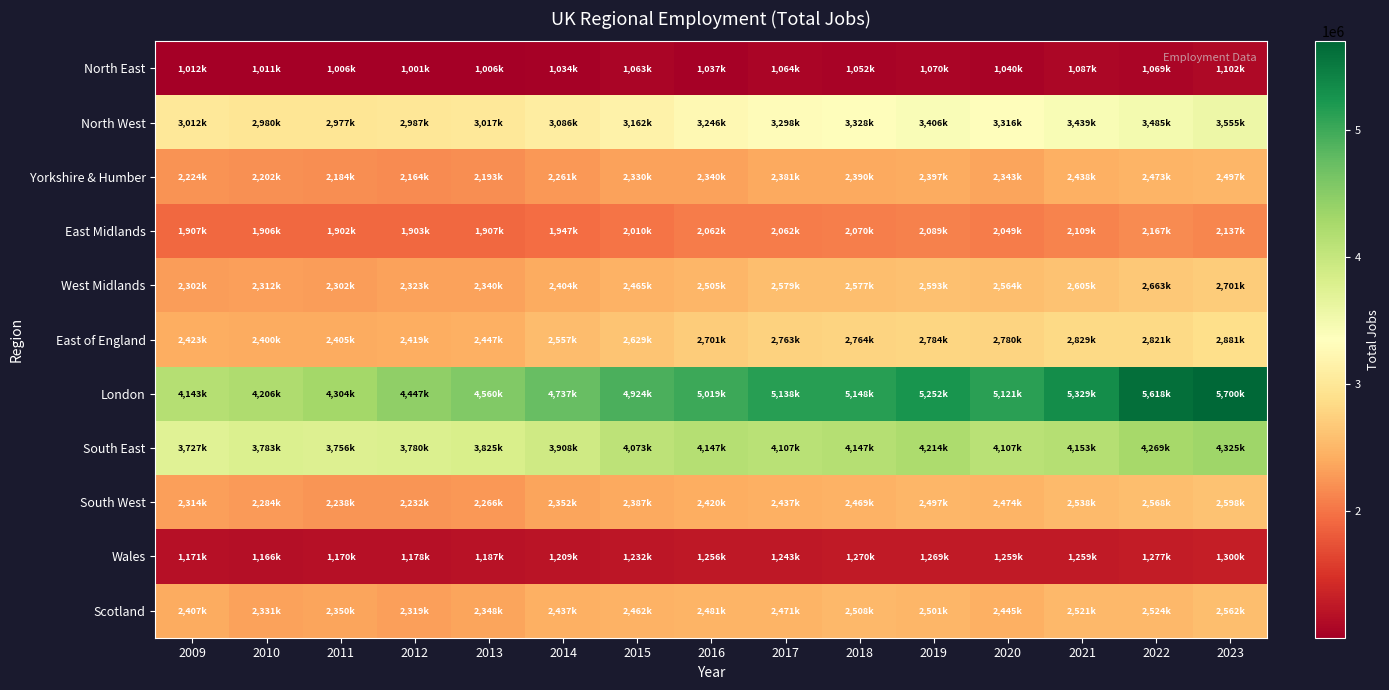

Reading left to right, transcribe all the data shown in this chart.

North East: 2009=1012000	2010=1011000	2011=1006000	2012=1001000	2013=1006000	2014=1034000	2015=1063000	2016=1037000	2017=1064000	2018=1052000	2019=1070000	2020=1040000	2021=1087000	2022=1069000	2023=1102000
North West: 2009=3012000	2010=2980000	2011=2977000	2012=2987000	2013=3017000	2014=3086000	2015=3162000	2016=3246000	2017=3298000	2018=3328000	2019=3406000	2020=3316000	2021=3439000	2022=3485000	2023=3555000
Yorkshire & Humber: 2009=2224000	2010=2202000	2011=2184000	2012=2164000	2013=2193000	2014=2261000	2015=2330000	2016=2340000	2017=2381000	2018=2390000	2019=2397000	2020=2343000	2021=2438000	2022=2473000	2023=2497000
East Midlands: 2009=1907000	2010=1906000	2011=1902000	2012=1903000	2013=1907000	2014=1947000	2015=2010000	2016=2062000	2017=2062000	2018=2070000	2019=2089000	2020=2049000	2021=2109000	2022=2167000	2023=2137000
West Midlands: 2009=2302000	2010=2312000	2011=2302000	2012=2323000	2013=2340000	2014=2404000	2015=2465000	2016=2505000	2017=2579000	2018=2577000	2019=2593000	2020=2564000	2021=2605000	2022=2663000	2023=2701000
East of England: 2009=2423000	2010=2400000	2011=2405000	2012=2419000	2013=2447000	2014=2557000	2015=2629000	2016=2701000	2017=2763000	2018=2764000	2019=2784000	2020=2780000	2021=2829000	2022=2821000	2023=2881000
London: 2009=4143000	2010=4206000	2011=4304000	2012=4447000	2013=4560000	2014=4737000	2015=4924000	2016=5019000	2017=5138000	2018=5148000	2019=5252000	2020=5121000	2021=5329000	2022=5618000	2023=5700000
South East: 2009=3727000	2010=3783000	2011=3756000	2012=3780000	2013=3825000	2014=3908000	2015=4073000	2016=4147000	2017=4107000	2018=4147000	2019=4214000	2020=4107000	2021=4153000	2022=4269000	2023=4325000
South West: 2009=2314000	2010=2284000	2011=2238000	2012=2232000	2013=2266000	2014=2352000	2015=2387000	2016=2420000	2017=2437000	2018=2469000	2019=2497000	2020=2474000	2021=2538000	2022=2568000	2023=2598000
Wales: 2009=1171000	2010=1166000	2011=1170000	2012=1178000	2013=1187000	2014=1209000	2015=1232000	2016=1256000	2017=1243000	2018=1270000	2019=1269000	2020=1259000	2021=1259000	2022=1277000	2023=1300000
Scotland: 2009=2407000	2010=2331000	2011=2350000	2012=2319000	2013=2348000	2014=2437000	2015=2462000	2016=2481000	2017=2471000	2018=2508000	2019=2501000	2020=2445000	2021=2521000	2022=2524000	2023=2562000